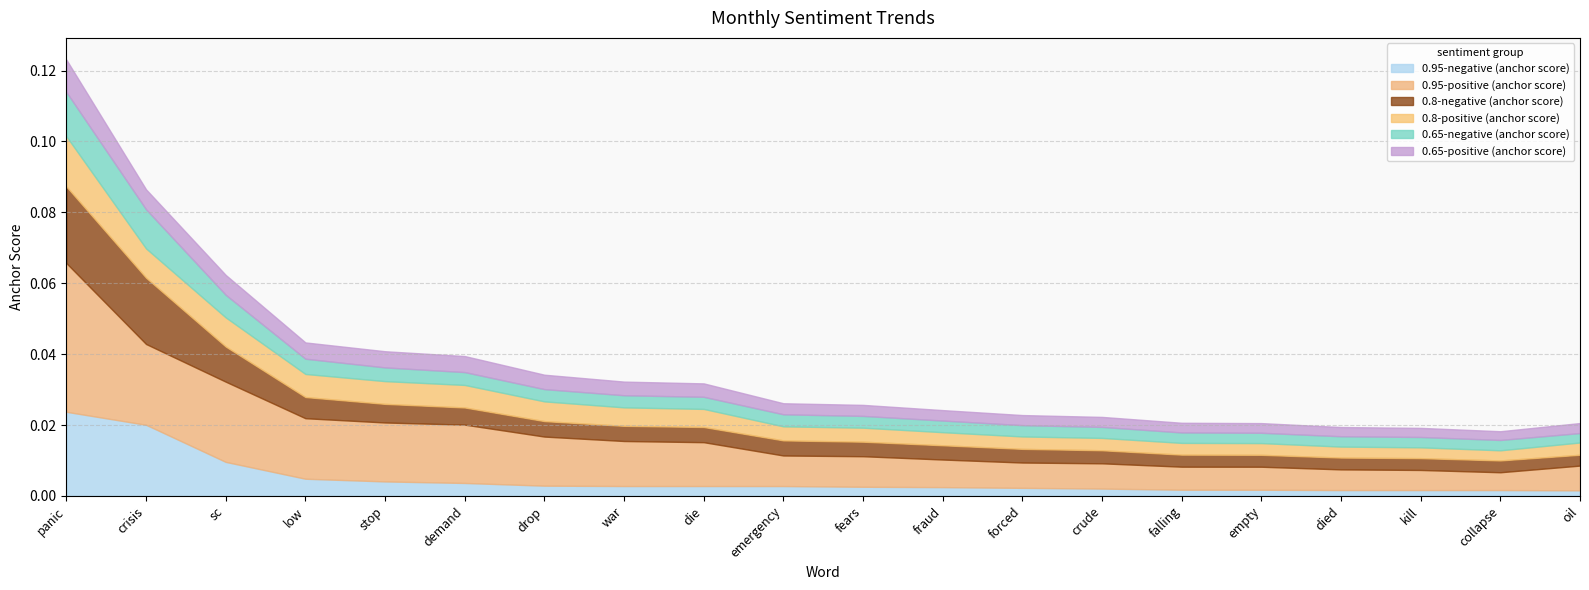

True or false: 0.65-negative (anchor score) has a value of 0.0 at fears.

False